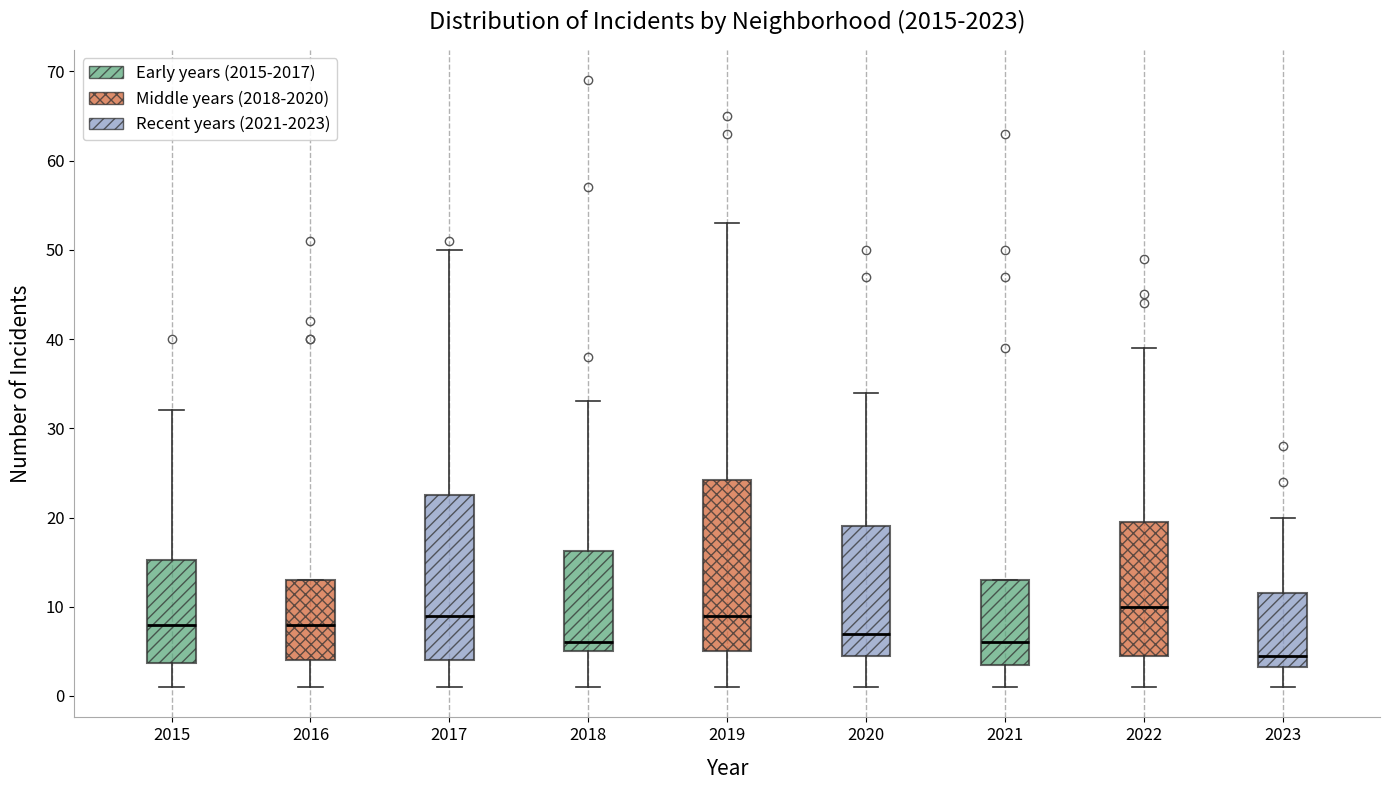

Reading left to right, transcribe this box plot: for each box, give where its median line is, the range the box spans, and where its two whiskers end, as read against the y-axis. The values are not printed on the chart, so give them approximately, as read against the axis.

2015: median 8, box 4 to 15, whiskers 1 to 32
2016: median 8, box 4 to 13, whiskers 1 to 13
2017: median 9, box 4 to 23, whiskers 1 to 50
2018: median 6, box 5 to 16, whiskers 1 to 33
2019: median 9, box 5 to 24, whiskers 1 to 53
2020: median 7, box 5 to 19, whiskers 1 to 34
2021: median 6, box 4 to 13, whiskers 1 to 13
2022: median 10, box 5 to 20, whiskers 1 to 39
2023: median 5, box 3 to 12, whiskers 1 to 20